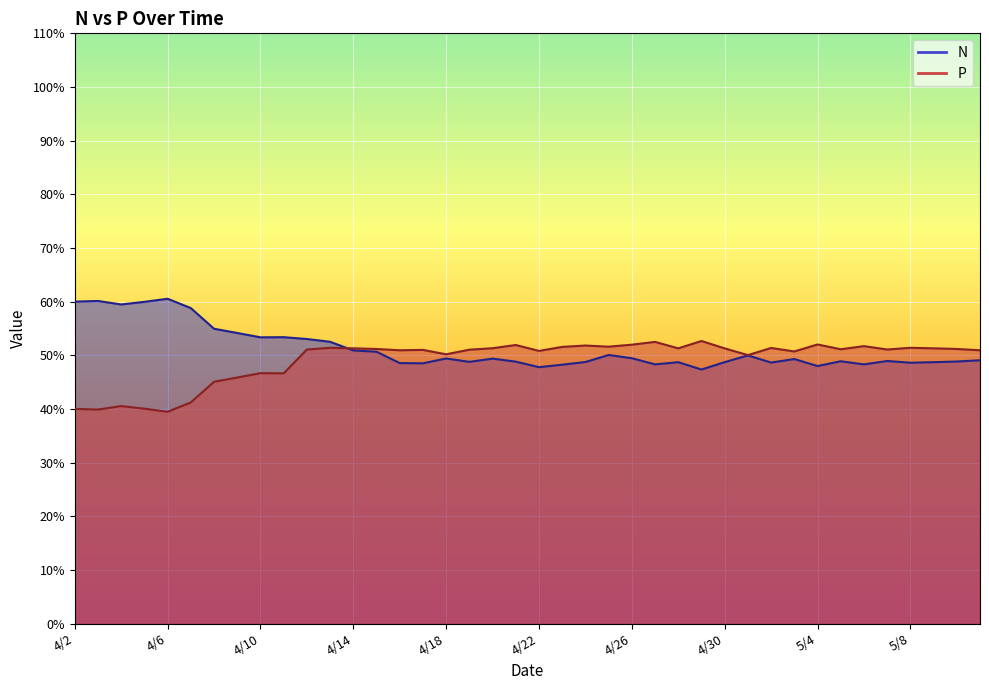

True or false: N has more than 2 points higher than both neighbors.

True